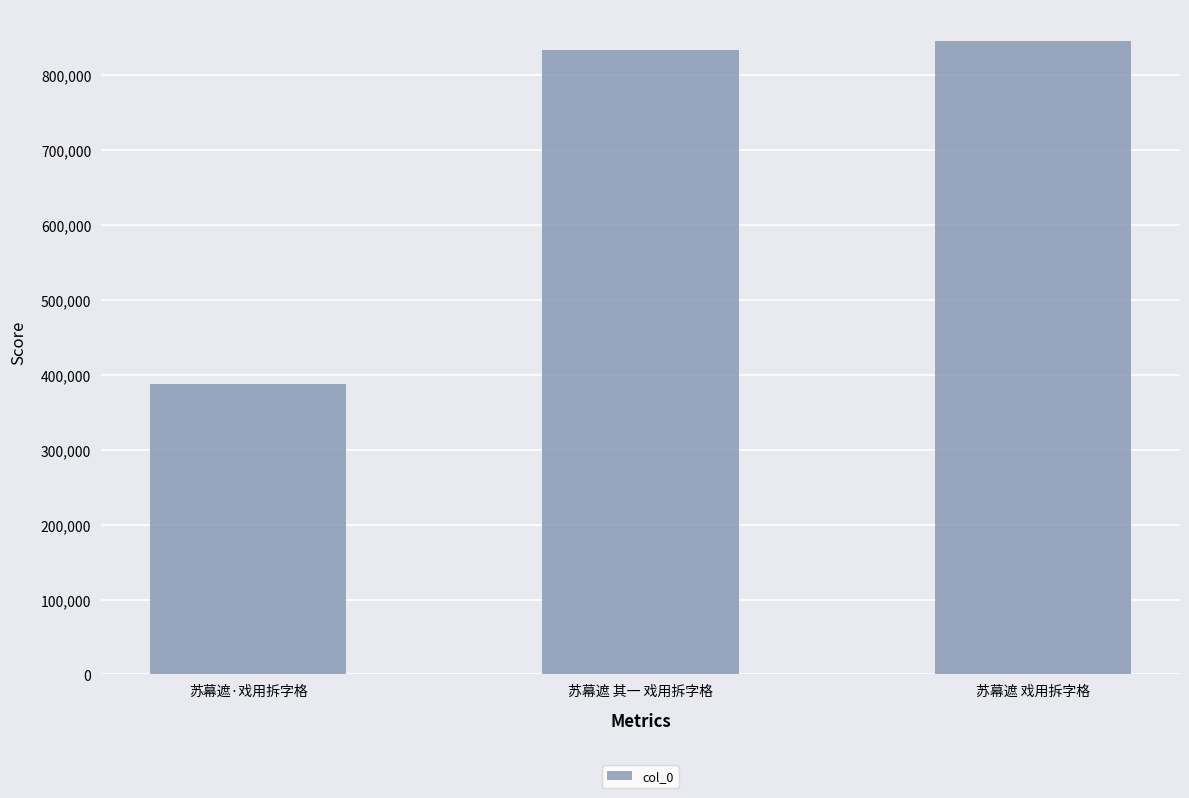

Reading left to right, list all the values displayed in this chart.

苏幕遮·戏用拆字格=387808	苏幕遮 其一 戏用拆字格=833629	苏幕遮 戏用拆字格=845285